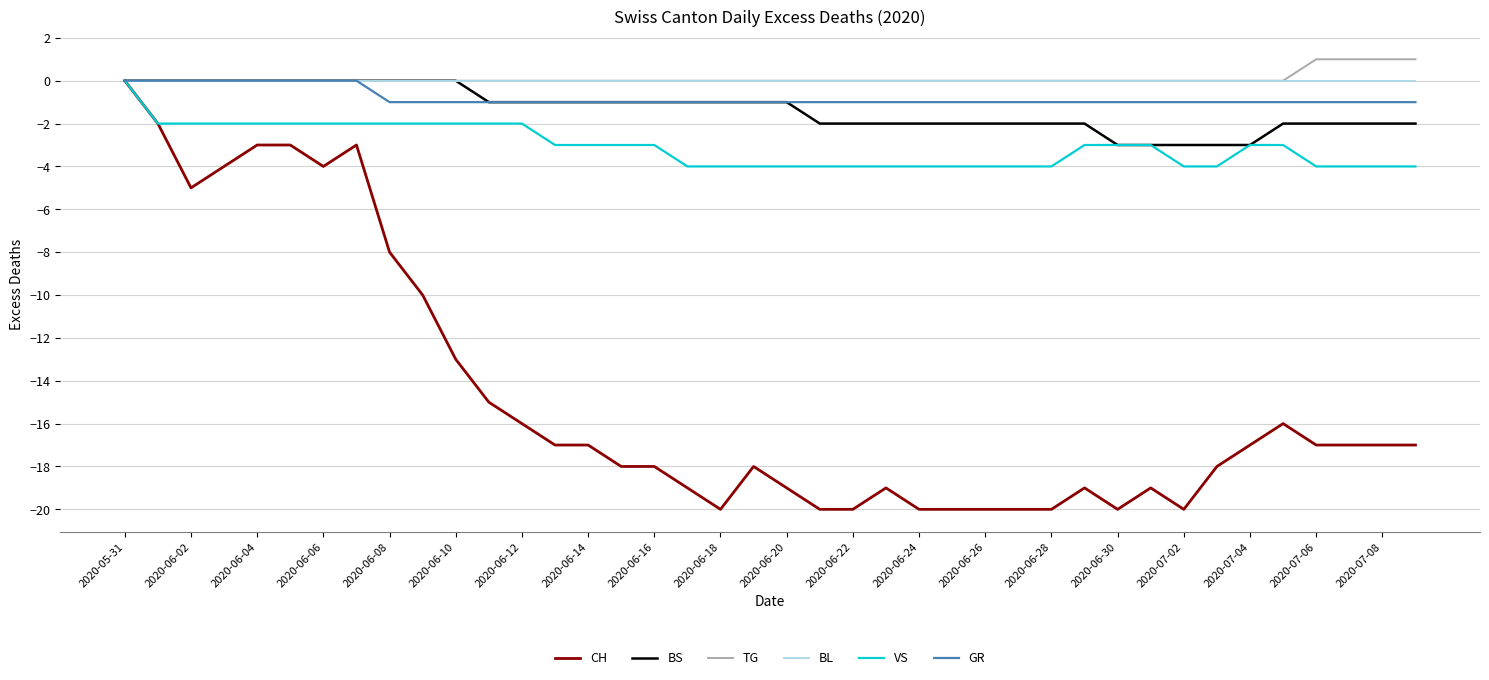

Which series has the widest spread of values?

CH